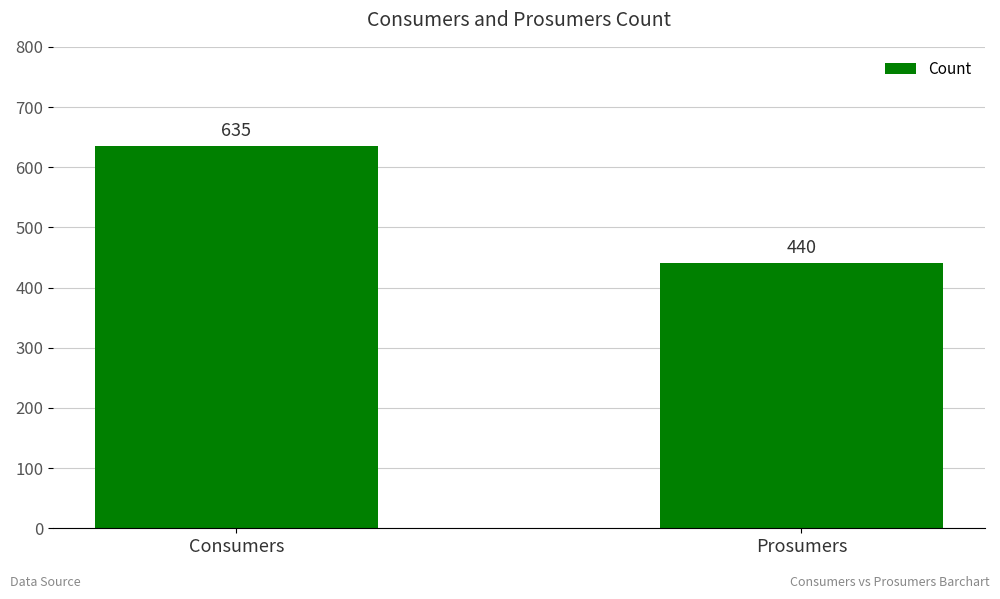

Reading left to right, what are all the values shown in this chart?

635	440